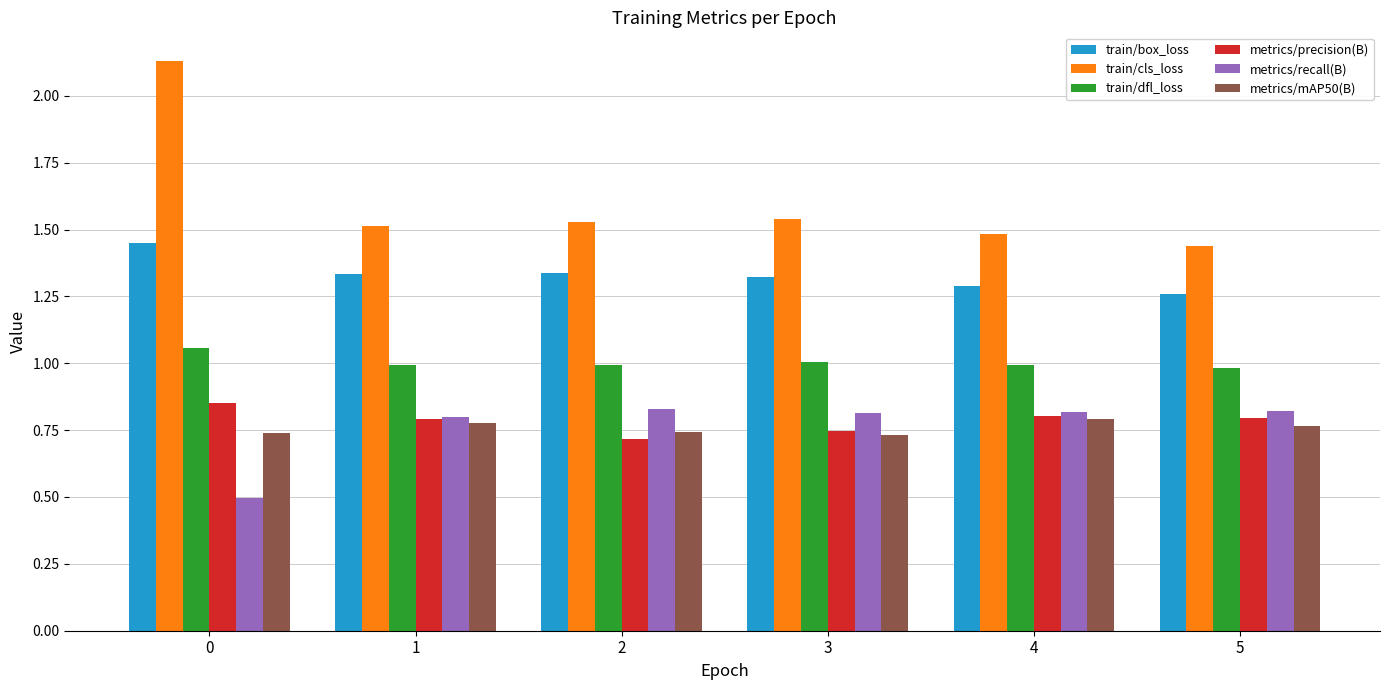

Is the value of train/dfl_loss at 3 greater than the value of train/box_loss at 3?

No